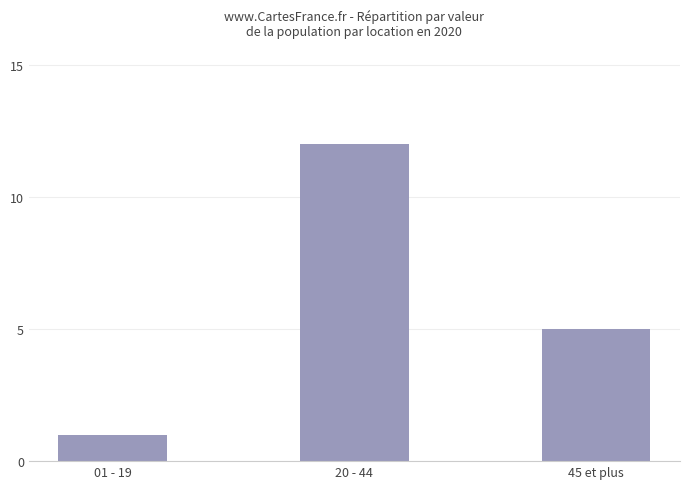

Reading right to left, extract all data points from this chart.

5	12	1